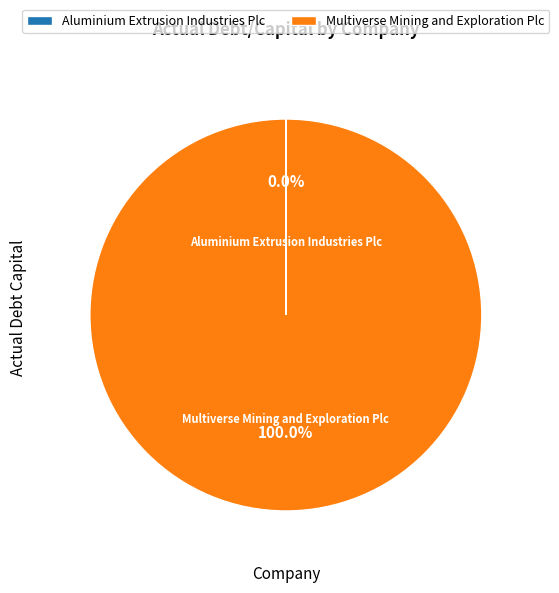

Which slice represents more than half of the pie?

Multiverse Mining and Exploration Plc